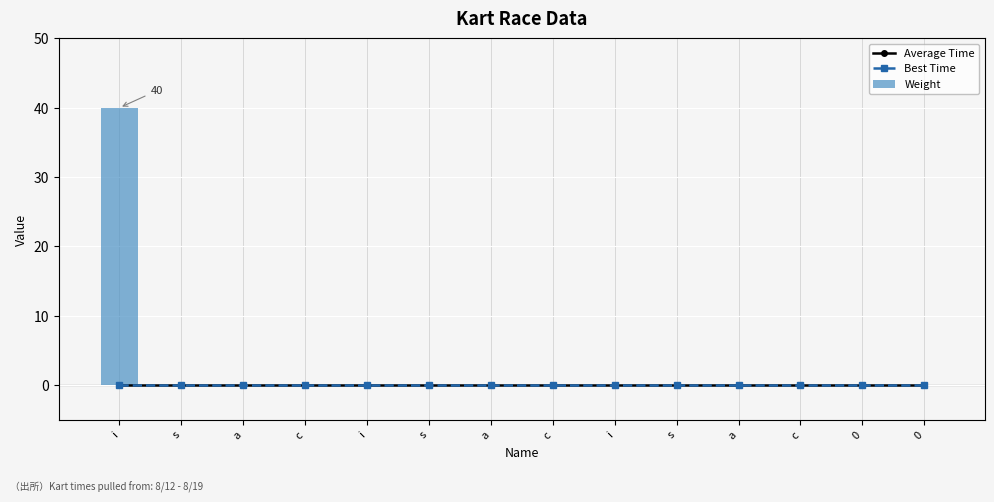

Reading left to right, what are all the values shown in this chart?

Average Time: i=0	s=0	a=0	c=0	i=0	s=0	a=0	c=0	i=0	s=0	a=0	c=0	0=0	0=0
Best Time: i=0	s=0	a=0	c=0	i=0	s=0	a=0	c=0	i=0	s=0	a=0	c=0	0=0	0=0
Weight: i=40	s=0	a=0	c=0	i=0	s=0	a=0	c=0	i=0	s=0	a=0	c=0	0=0	0=0